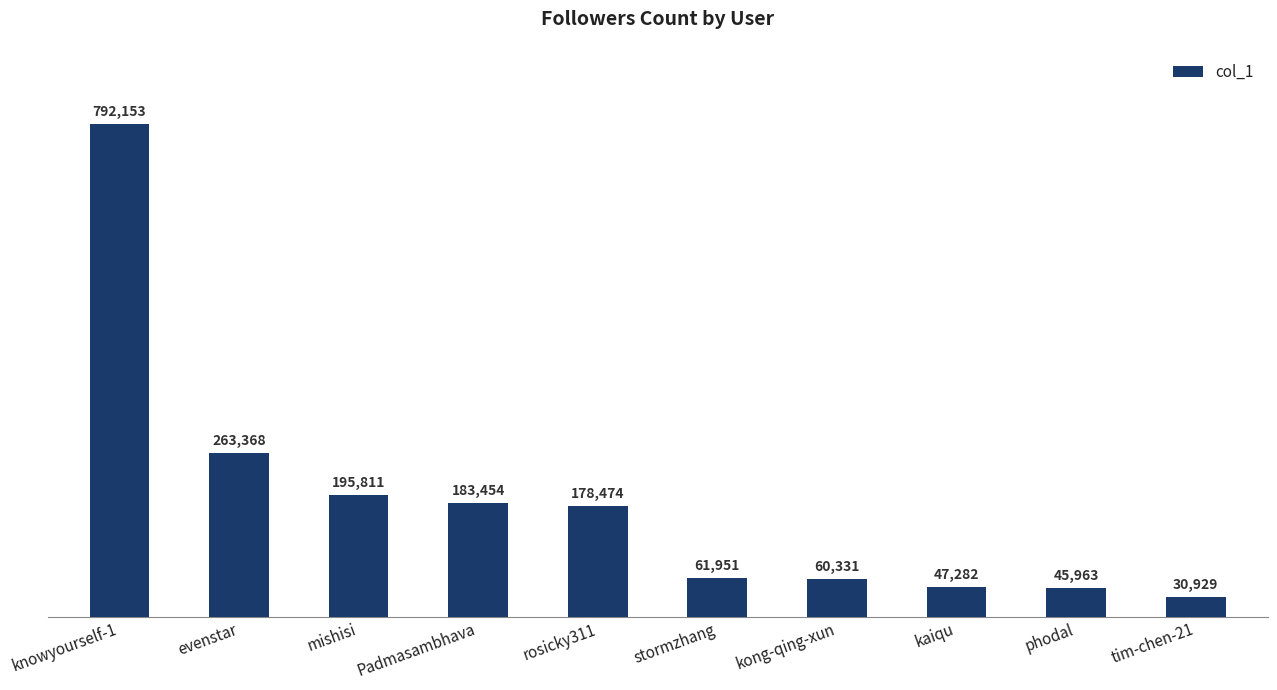

What is the change in value from mishisi to phodal?

-149848